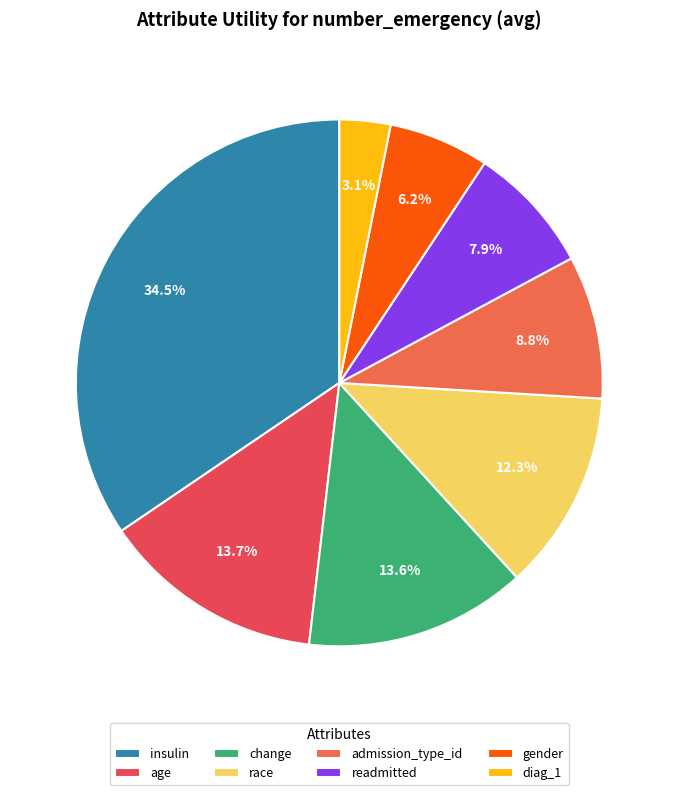

Does any single category account for the majority?

No